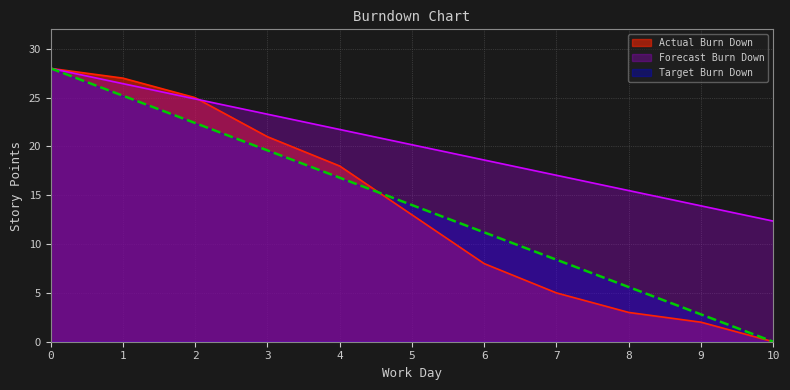

True or false: Target Burn Down and Forecast Burn Down intersect in this chart.

False